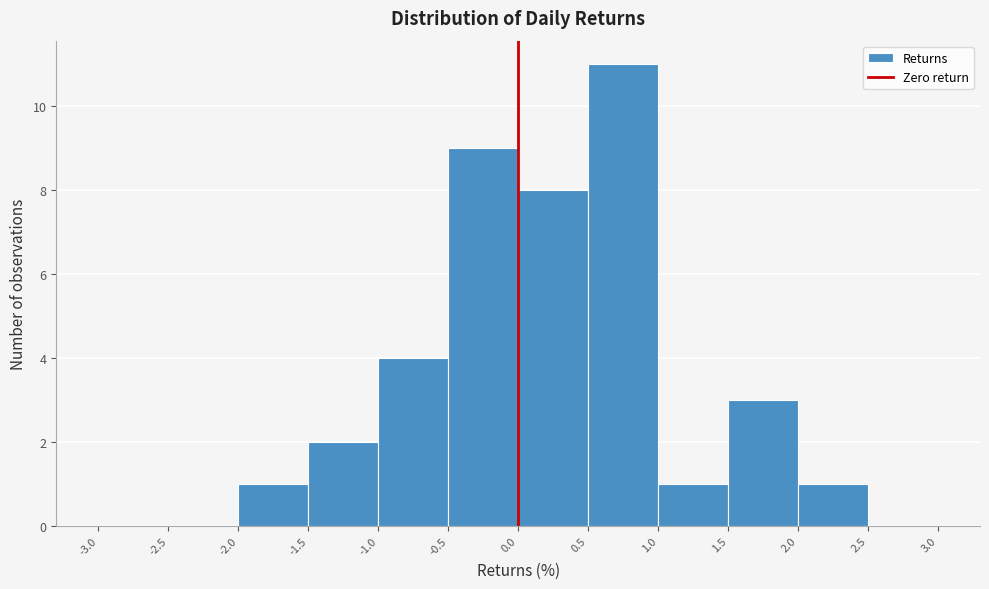

Reading left to right, list every bar in this chart as the range it spans on the x-axis followed by its height. The values are not printed on the chart, so give them approximately, as read against the axis.

-3.0 to -2.5: 0
-2.5 to -2.0: 0
-2.0 to -1.5: 1
-1.5 to -1.0: 2
-1.0 to -0.5: 4
-0.5 to 0.0: 9
0.0 to 0.5: 8
0.5 to 1.0: 11
1.0 to 1.5: 1
1.5 to 2.0: 3
2.0 to 2.5: 1
2.5 to 3.0: 0